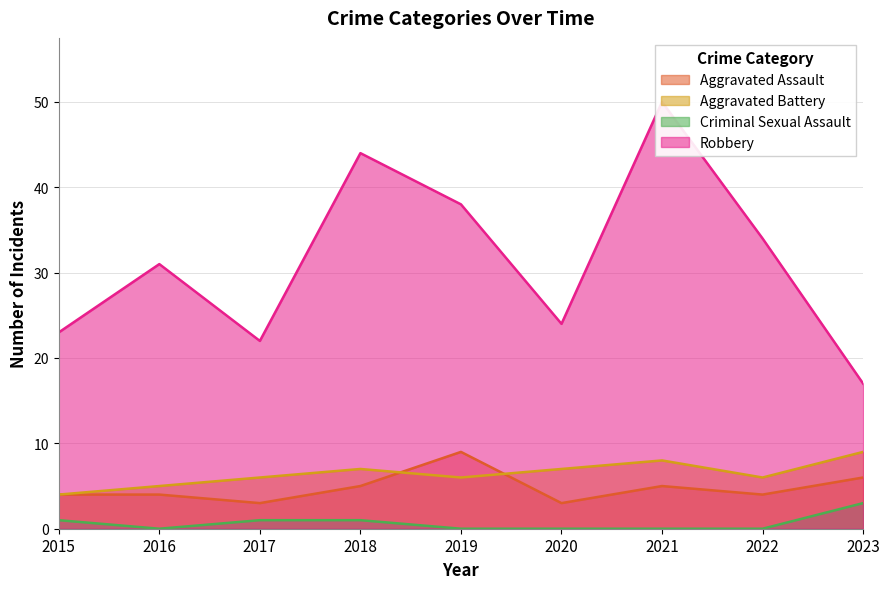

What is the average value of the Robbery series?

31